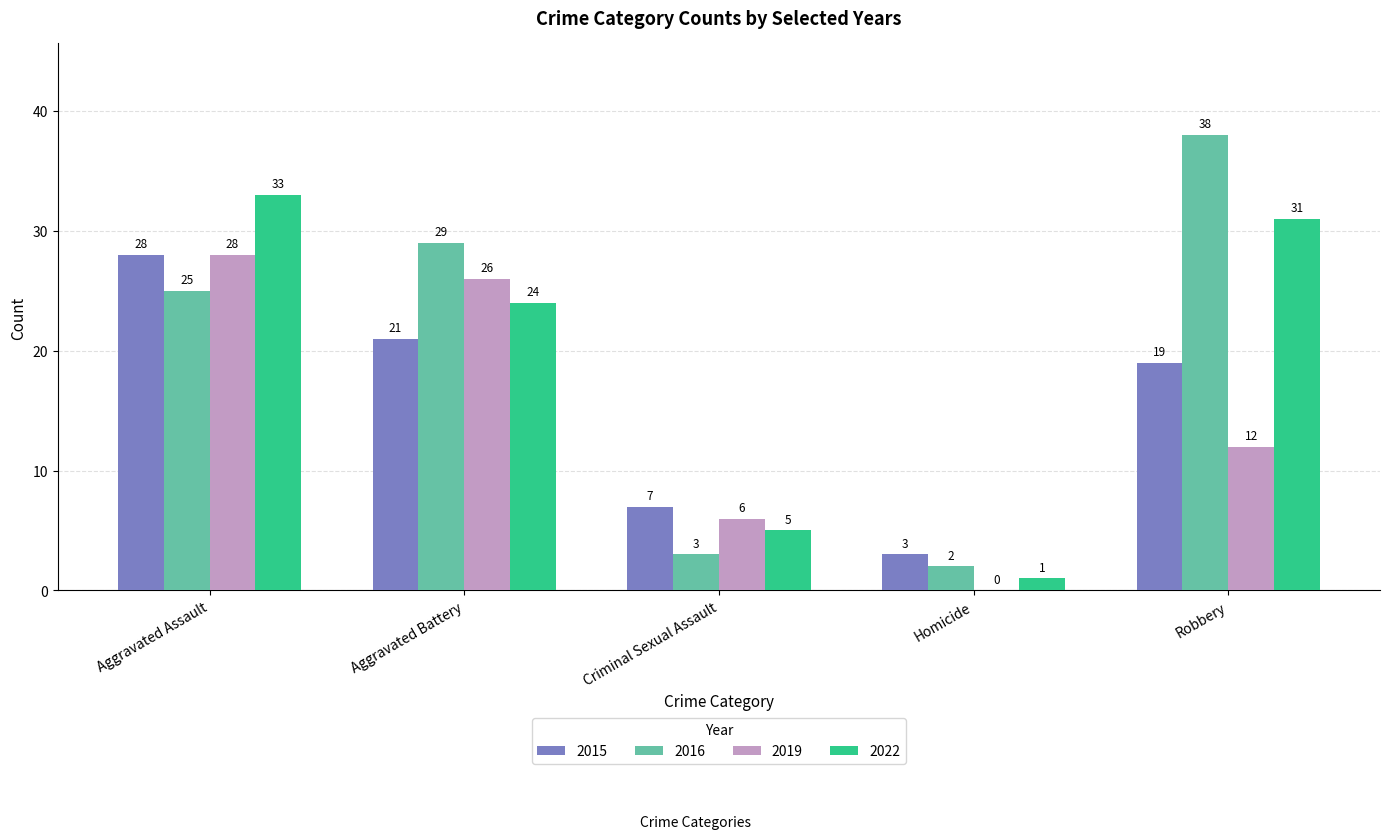

How many groups of bars are there?

5